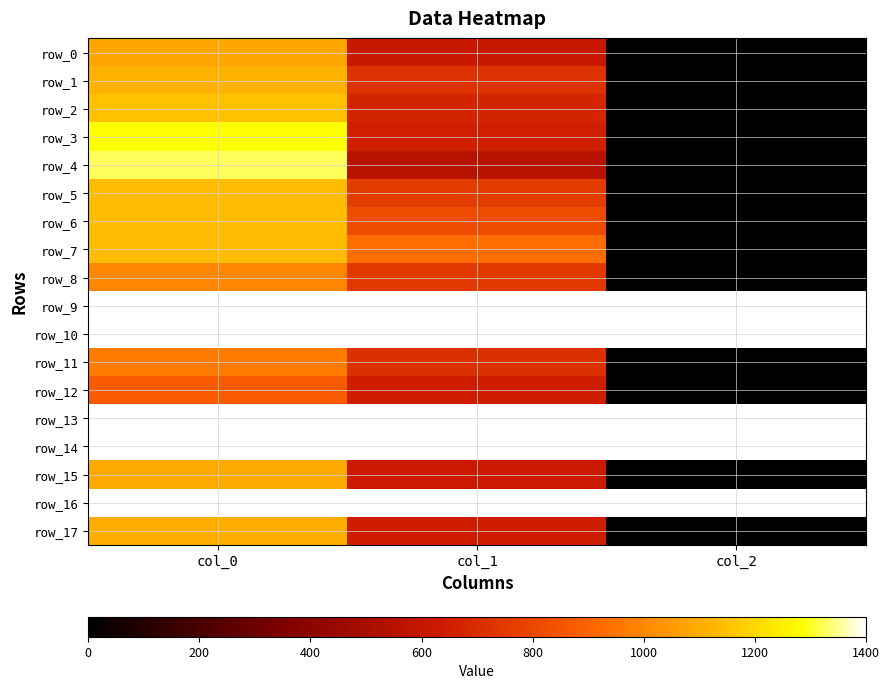

Which has a higher value, col_2 or col_0?

col_0